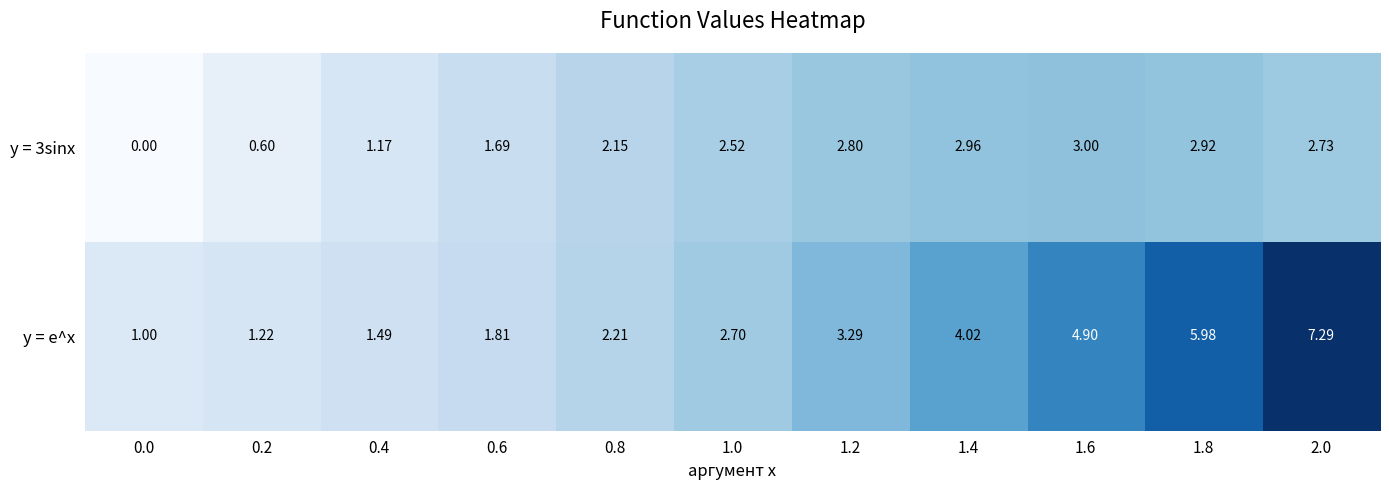

Is the value of y = e^x at 1.4 greater than the value of y = 3sinx at 1.6?

Yes